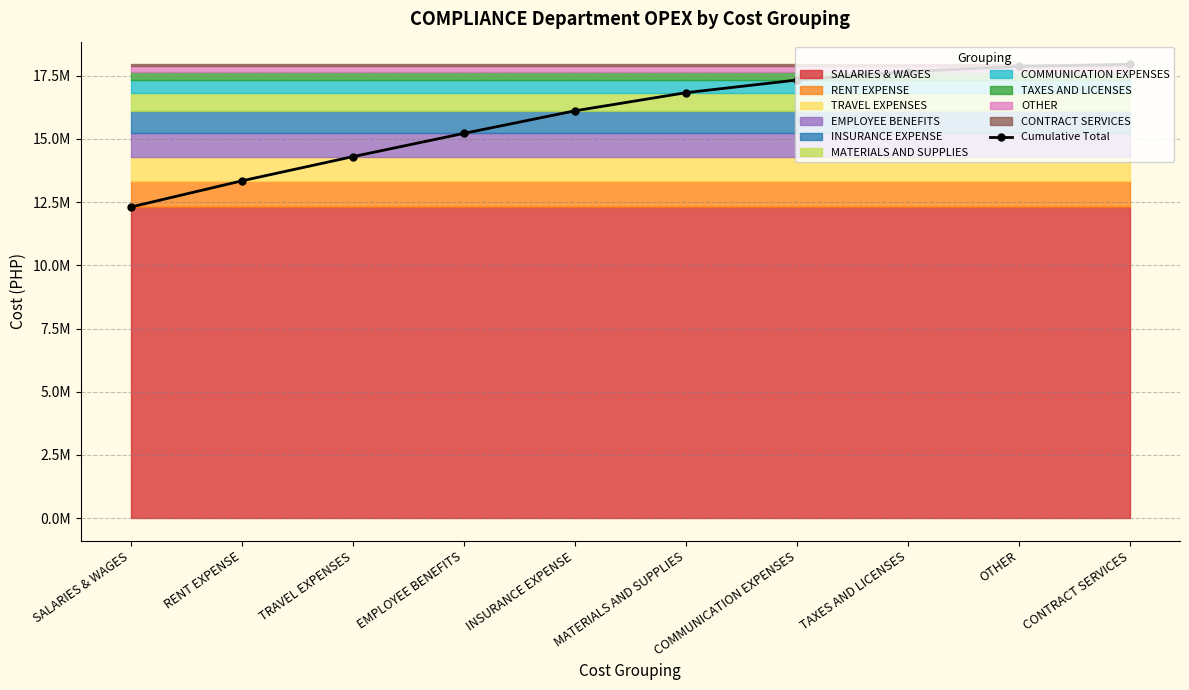

What is the average value?

15893283.0